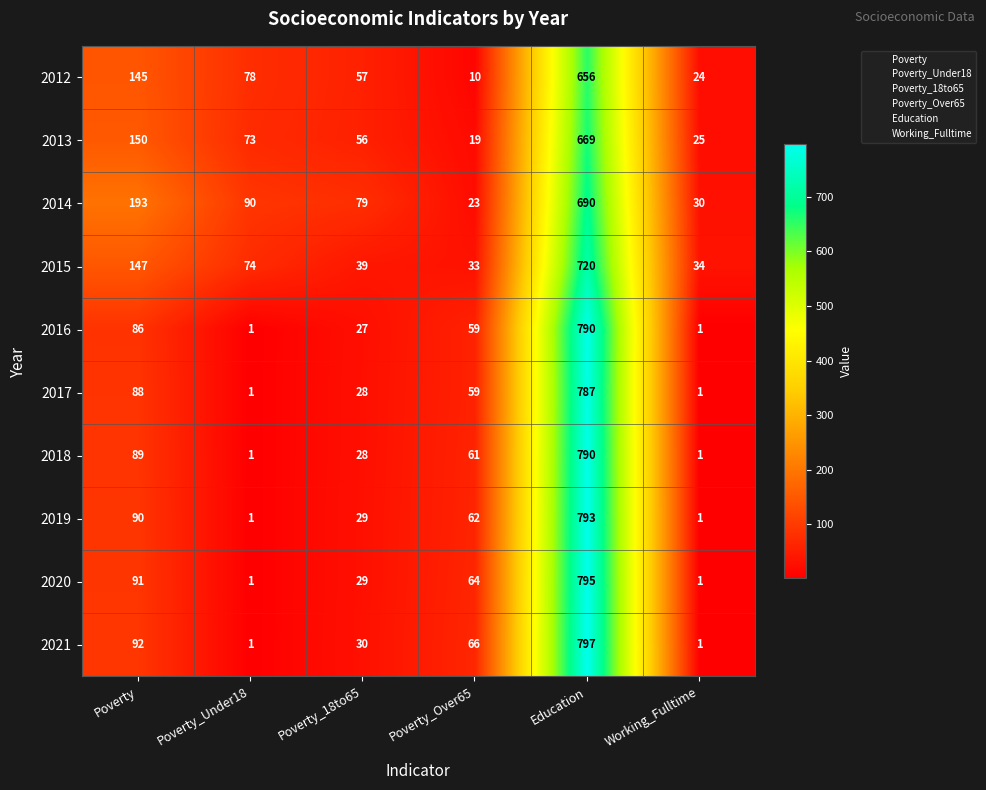

What is the greatest value displayed?

797